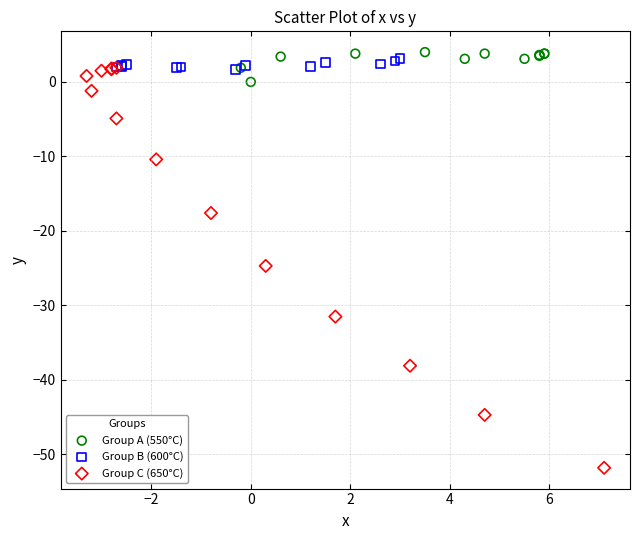

Which series reaches the minimum Y coordinate?

Group C (650°C)